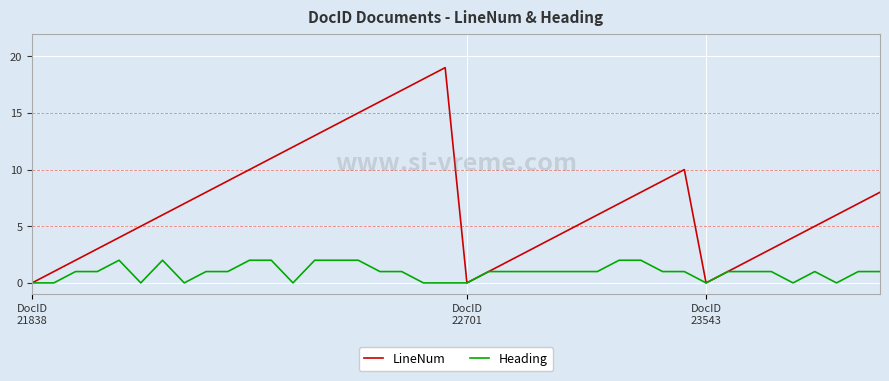

Which series has the largest range (max minus min)?

LineNum